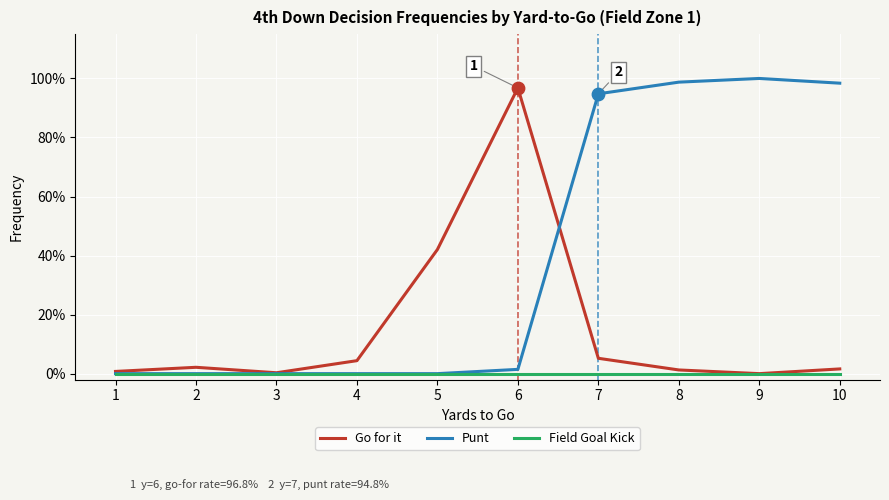

Which series has the largest total across all categories?

Punt